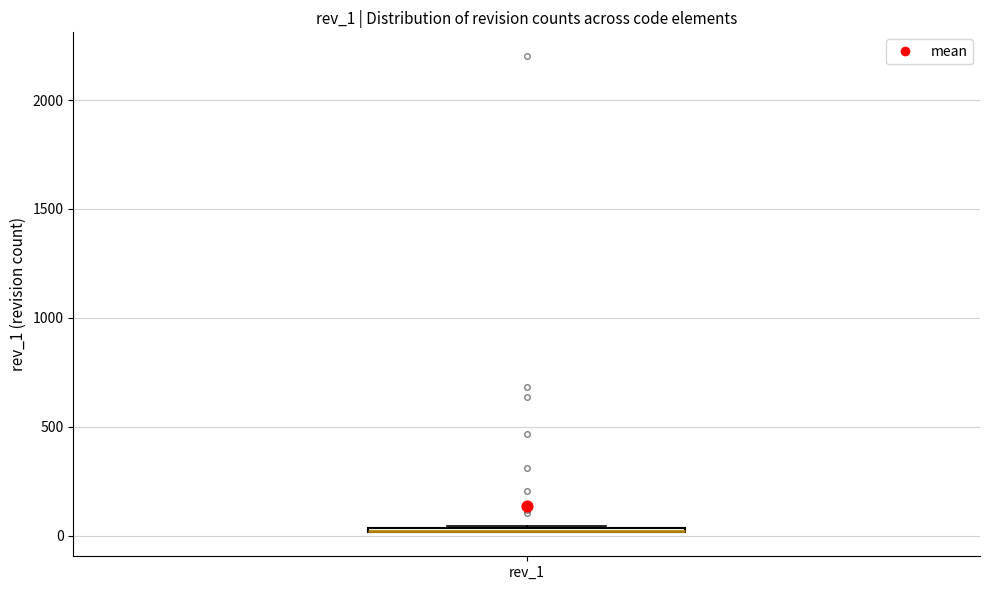

Where is the lower edge of the box for rev_1 on the y-axis? The values are not printed on the chart, so give them approximately, as read against the axis.

0